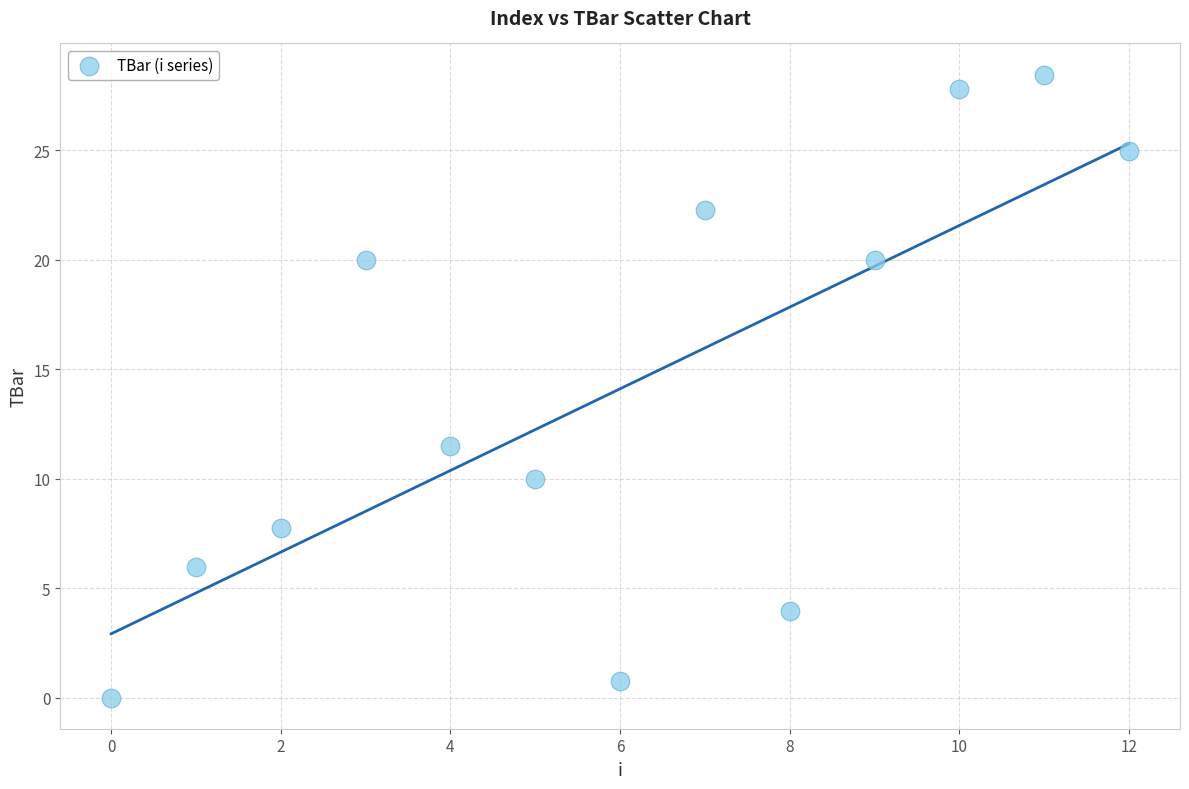

What Y value in the scatter plot is closest to 14?

11.5